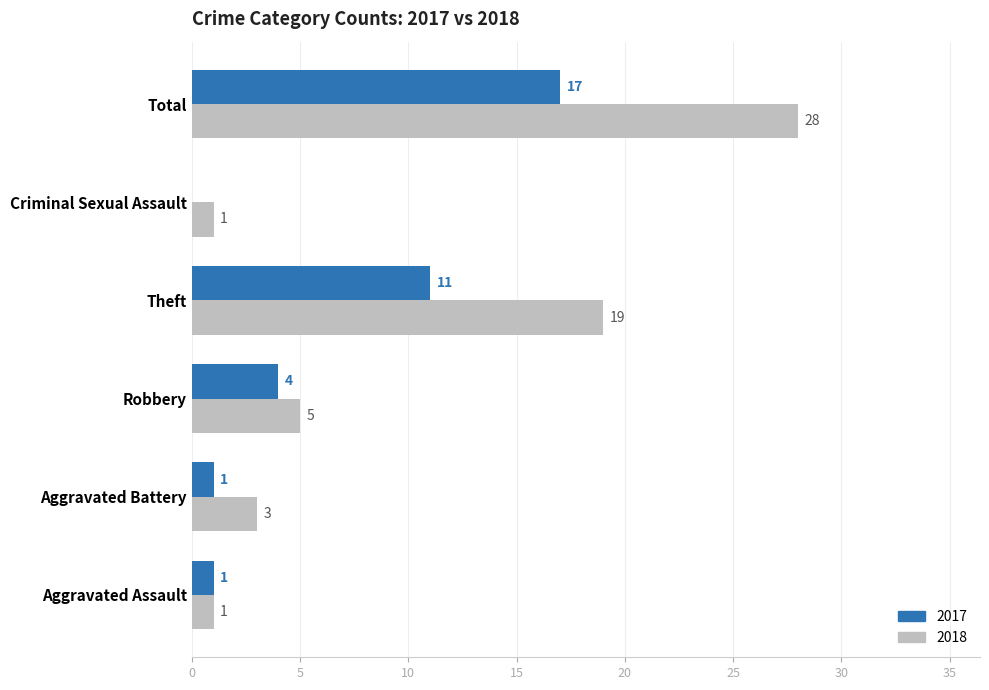

What are all the series names shown in the legend?

2017, 2018